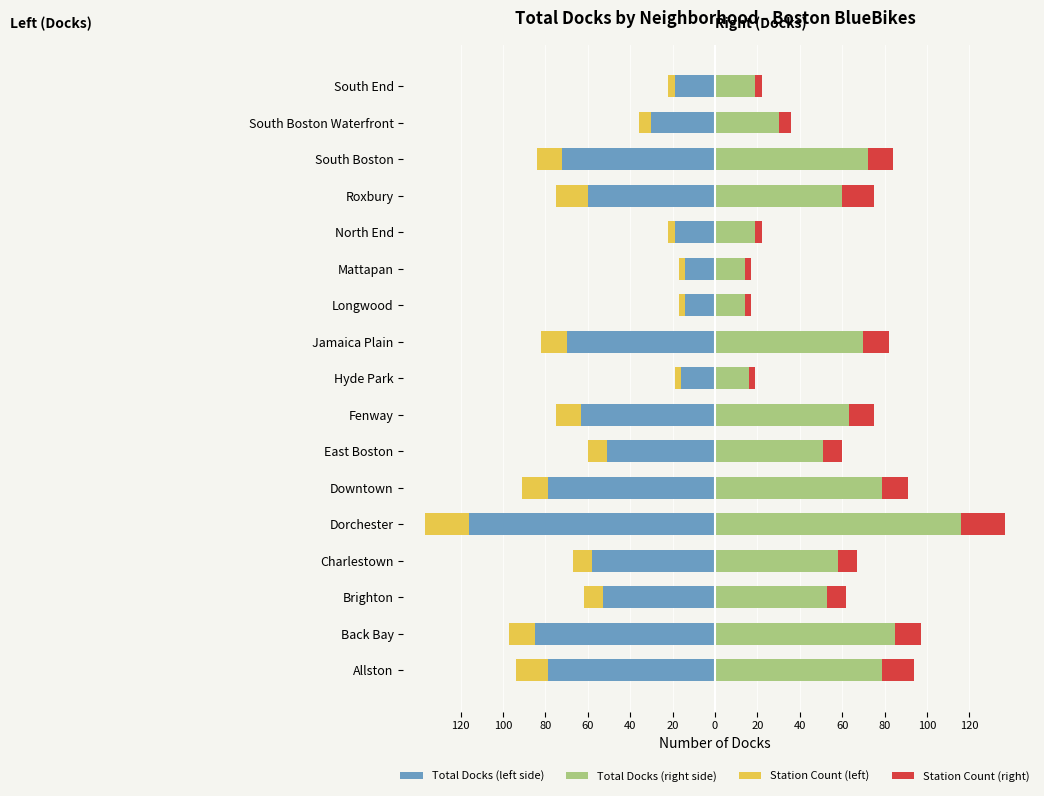

Reading left to right, transcribe all the data shown in this chart.

Total Docks (left side): -79	-85	-53	-58	-116	-79	-51	-63	-16	-70	-14	-14	-19	-60	-72	-30	-19
Total Docks (right side): 79	85	53	58	116	79	51	63	16	70	14	14	19	60	72	30	19
Station Count (left): -15	-12	-9	-9	-21	-12	-9	-12	-3	-12	-3	-3	-3	-15	-12	-6	-3
Station Count (right): 15	12	9	9	21	12	9	12	3	12	3	3	3	15	12	6	3